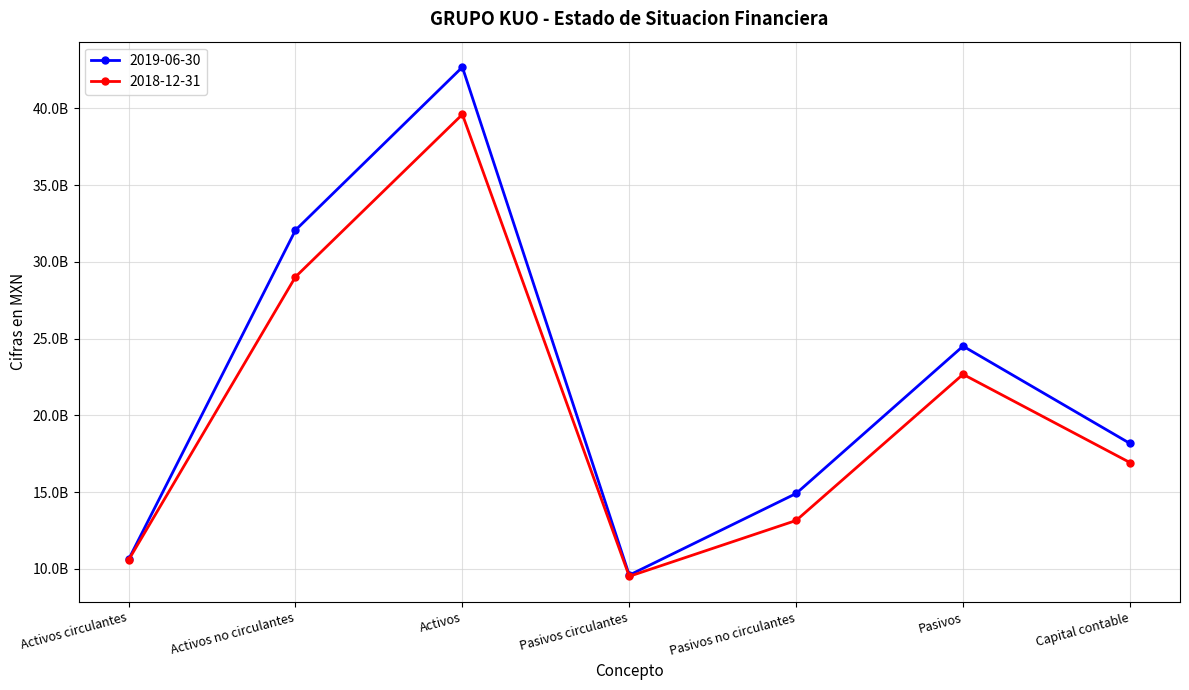

Reading right to left, list all the values displayed in this chart.

2019-06-30: Capital contable=18172137000	Pasivos=24507017000	Pasivos no circulantes=14912065000	Pasivos circulantes=9594952000	Activos=42679154000	Activos no circulantes=32062839000	Activos circulantes=10616315000
2018-12-31: Capital contable=16927626000	Pasivos=22672201000	Pasivos no circulantes=13154868000	Pasivos circulantes=9517333000	Activos=39599827000	Activos no circulantes=29019070000	Activos circulantes=10580757000